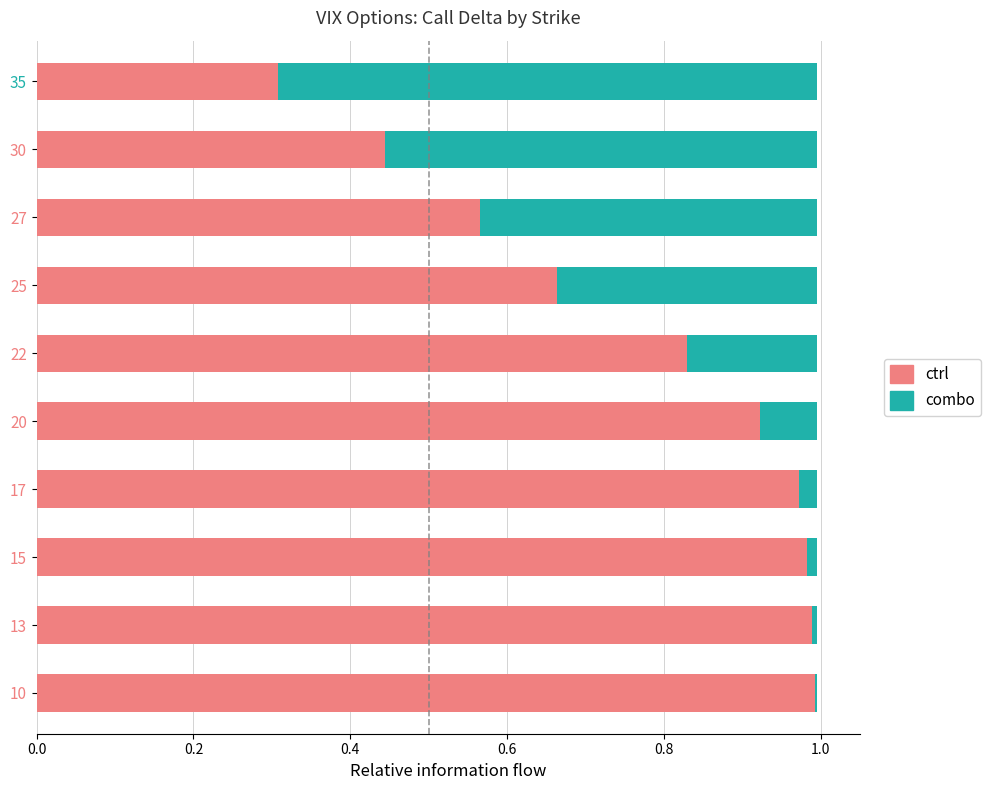

Is it true that ctrl equals 0.1 at 35?

False